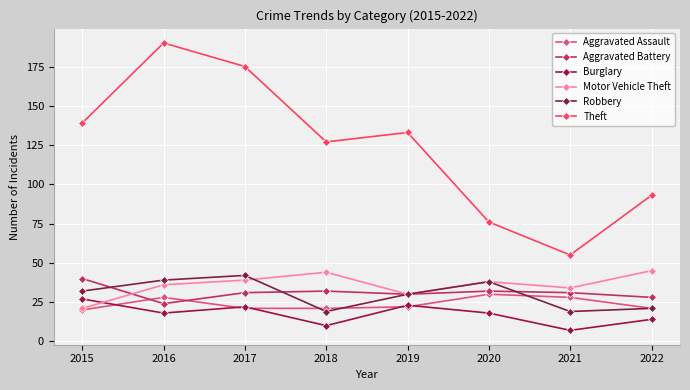

How many lines are shown in the chart?

6